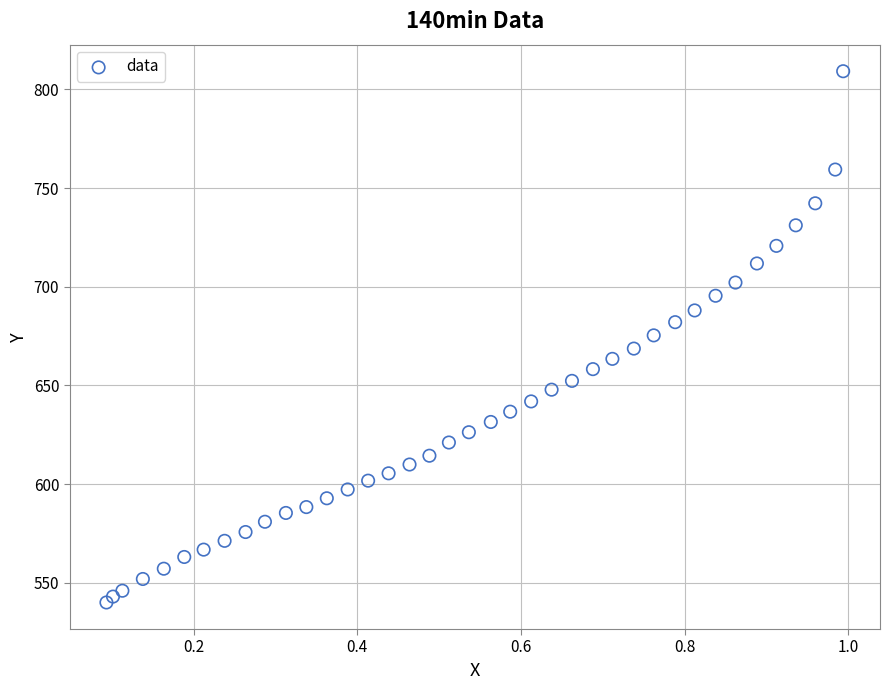

What is the range of X values (max minus min)?

0.9